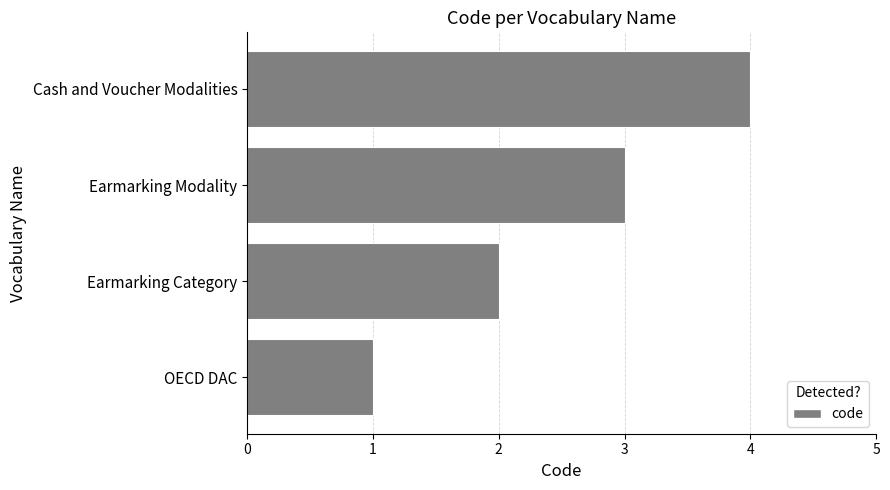

What value does the data have at Earmarking Modality?

3